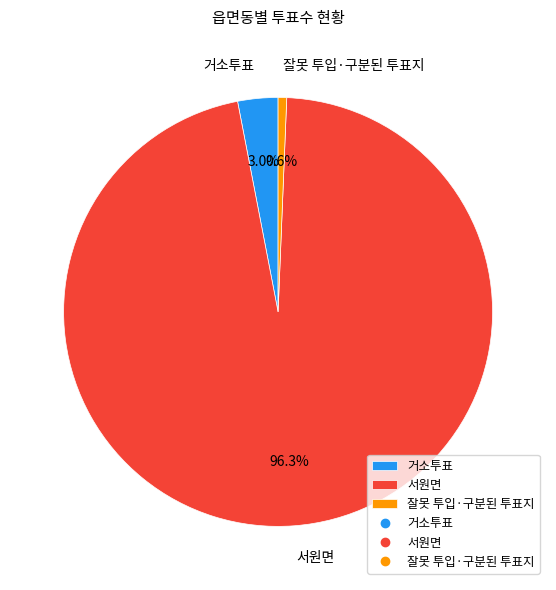

What is the smallest slice in the pie chart?

잘못 투입·구분된 투표지